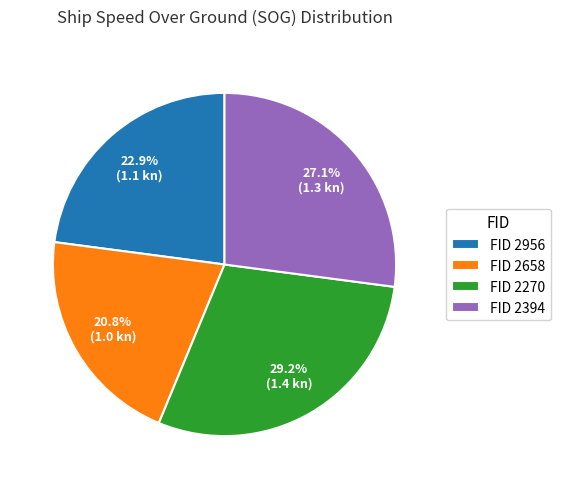

Is there any slice that represents more than half of the pie?

No